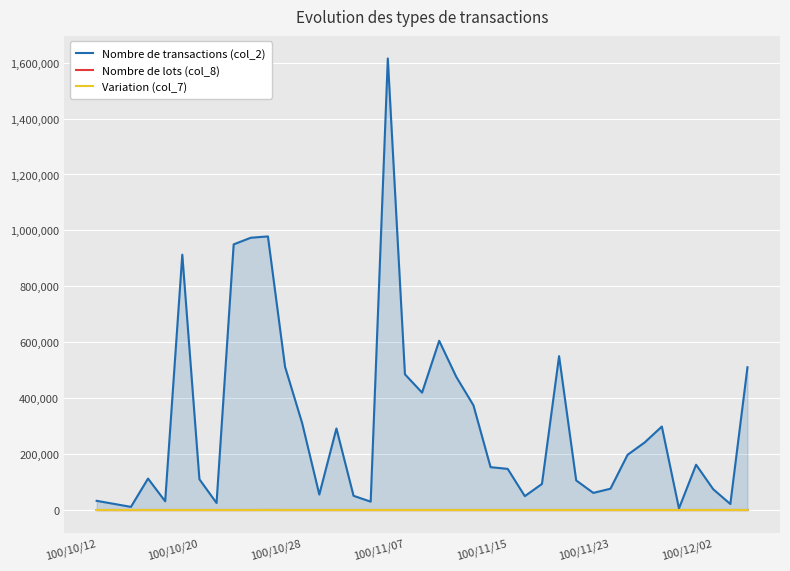

True or false: Nombre de transactions (col_2) and Variation (col_7) cross at least once.

False